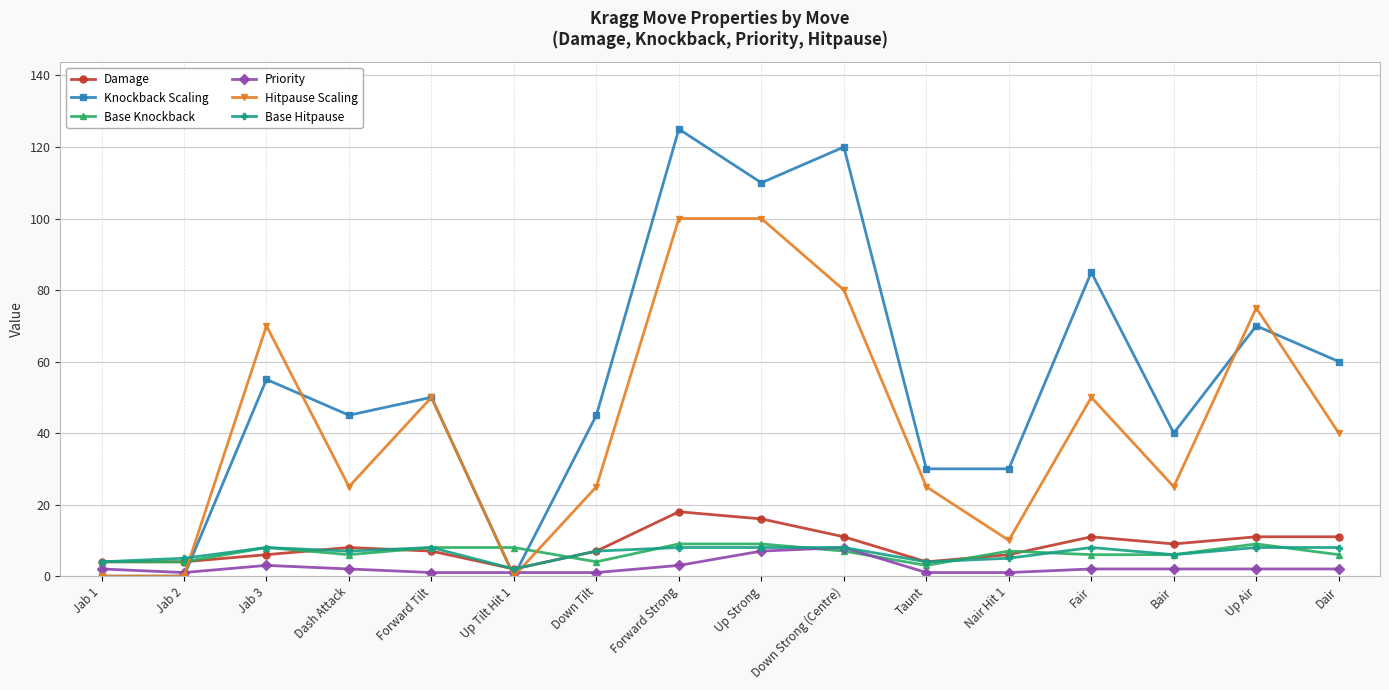

True or false: Damage and Base Hitpause cross at least once.

True